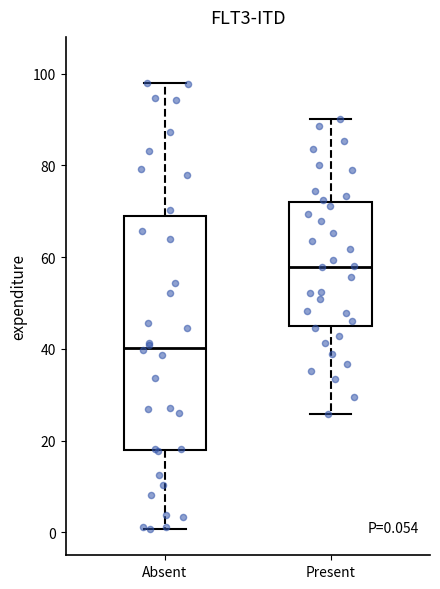

Which box has the highest median line?

Present